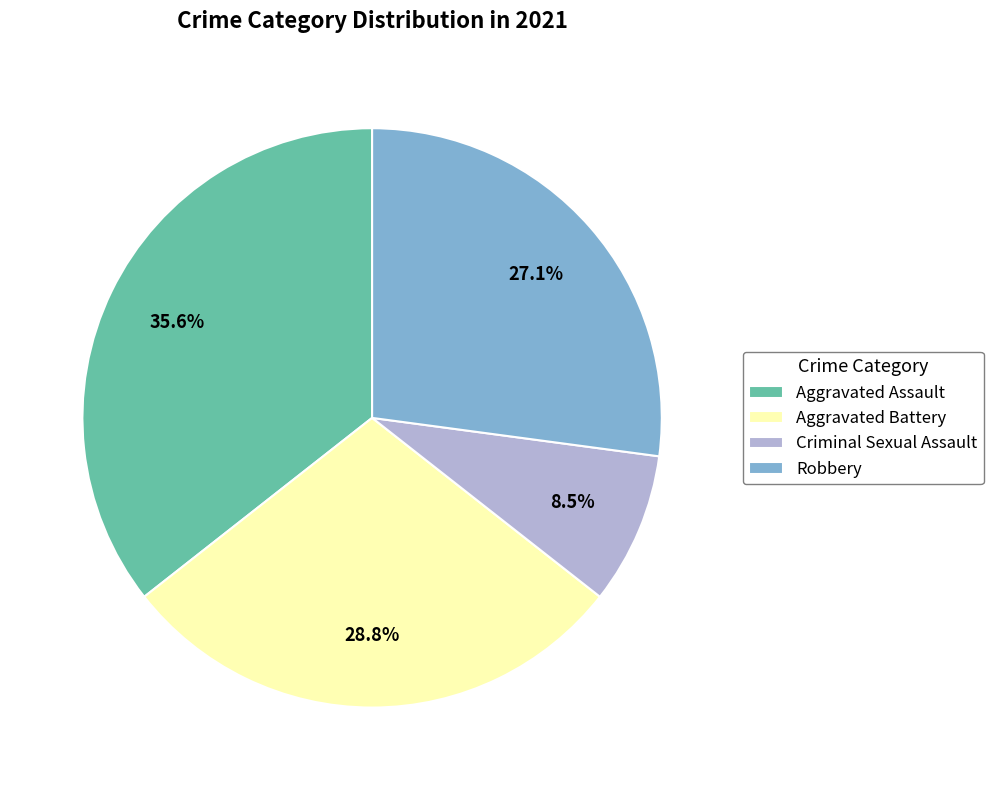

Combined, do Criminal Sexual Assault and Robbery account for over 50%?

No